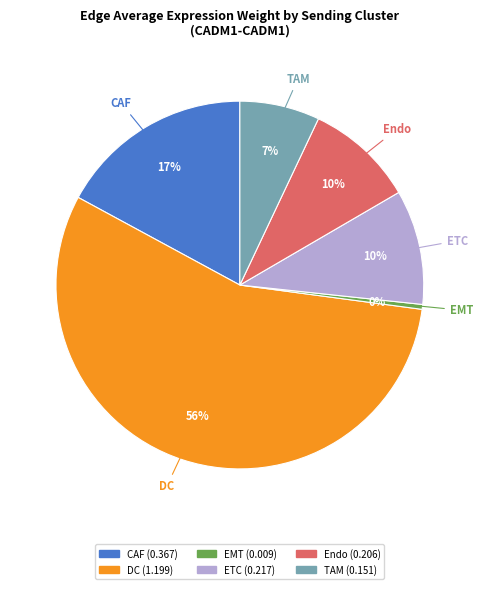

Count the number of slices in the pie.

6